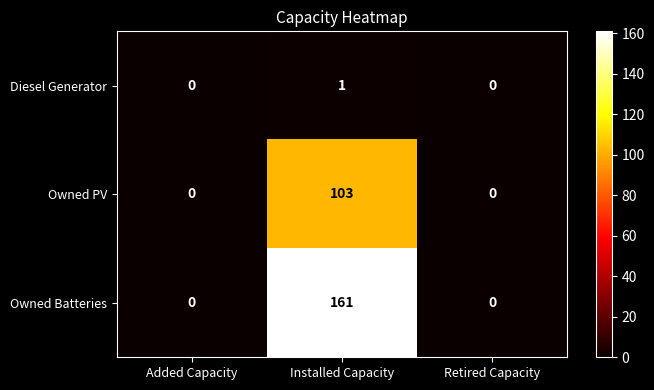

What is the difference between the Owned Batteries values at Retired Capacity and Installed Capacity?

161